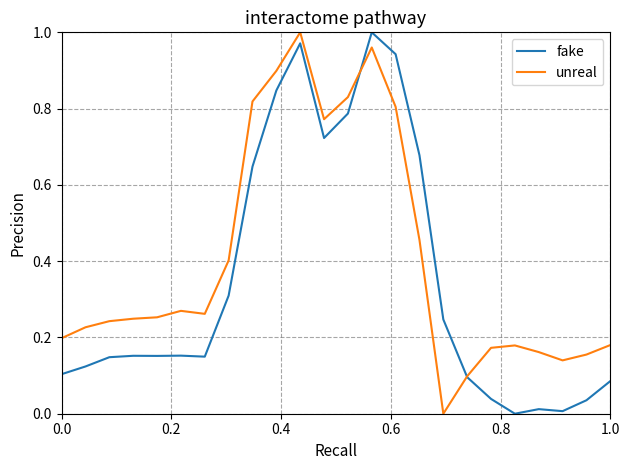

At how many categories does at least one series exceed 0?

24